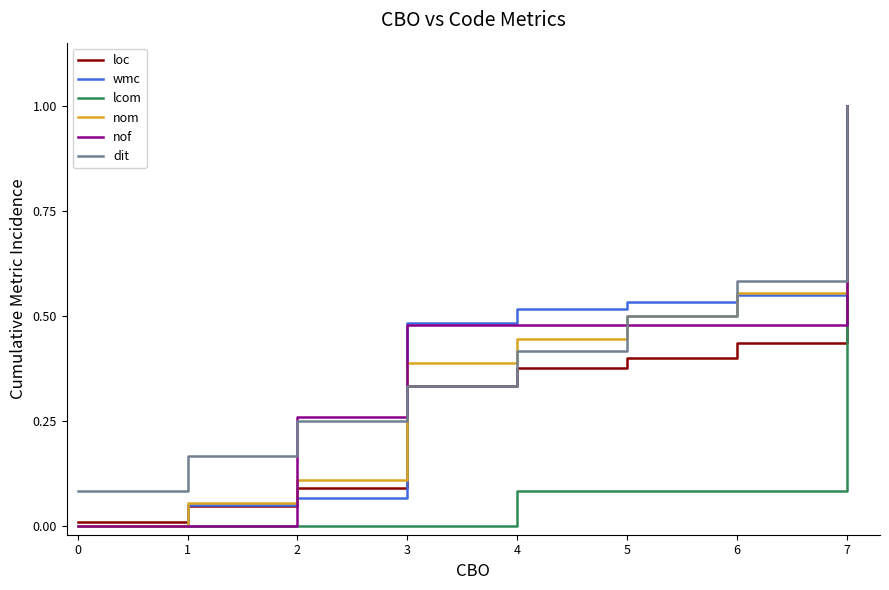

The nof series shows 0.5 at 5. True or false?

True